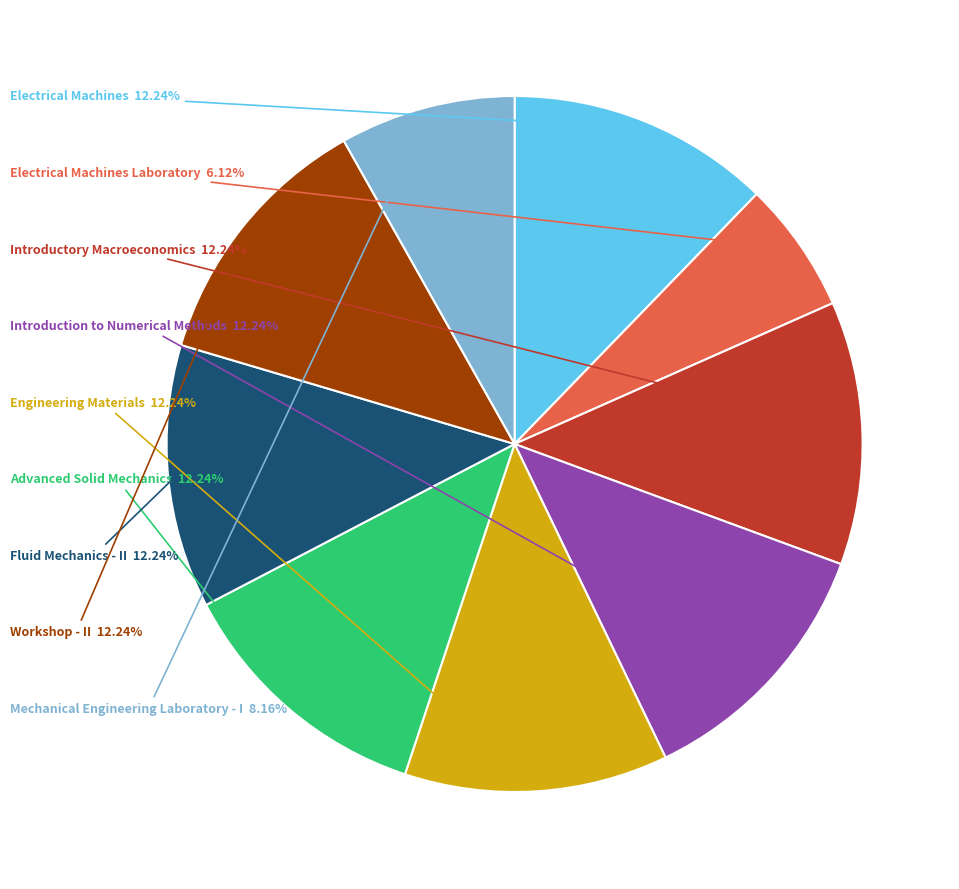

Count the number of slices in the pie.

9